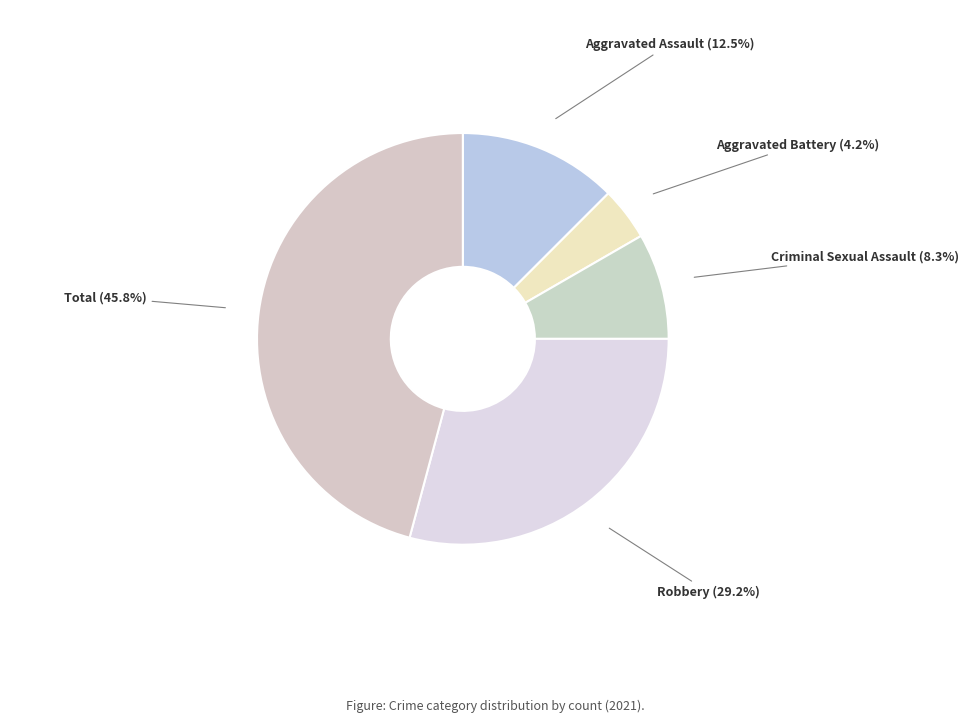

How much of the chart is everything except Criminal Sexual Assault?

91.7%